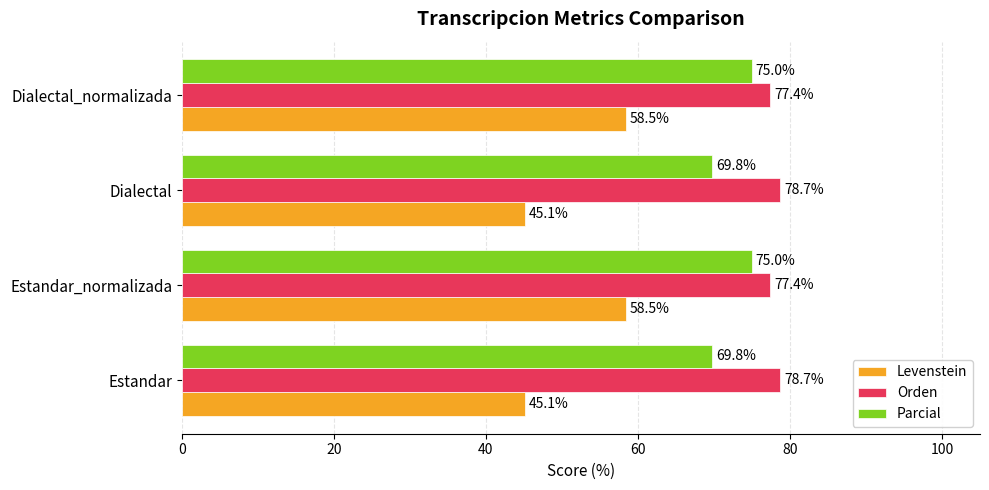

Rank the series at Dialectal from lowest to highest value.

Levenstein, Parcial, Orden